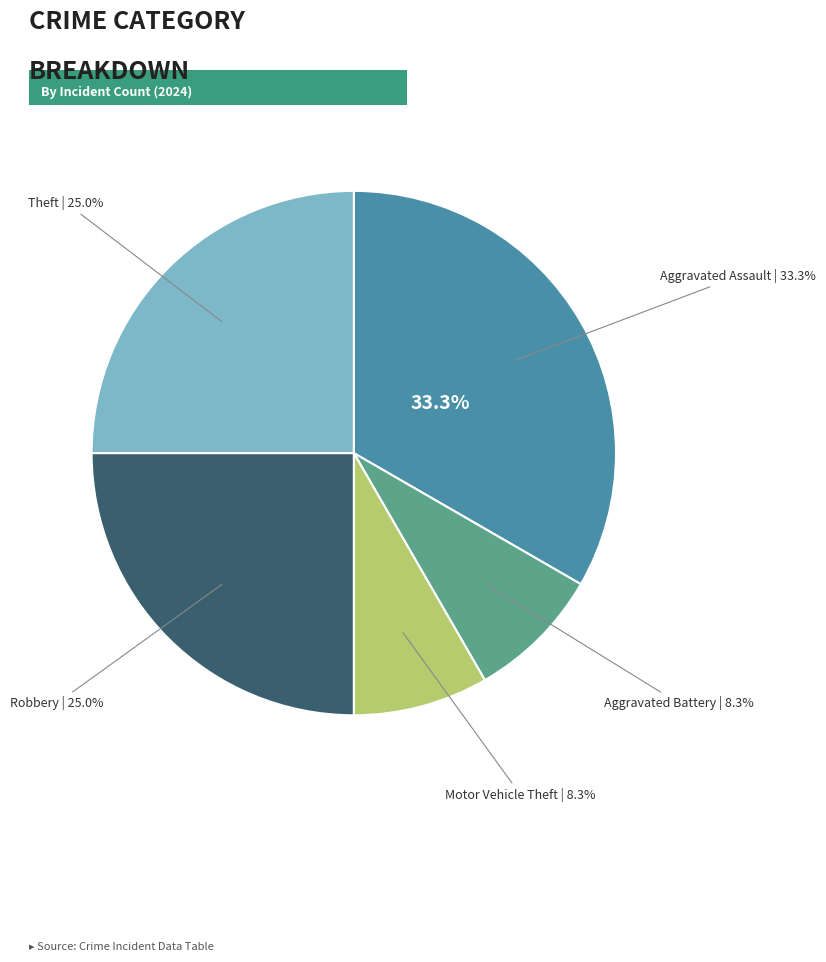

Count the number of slices in the pie.

5